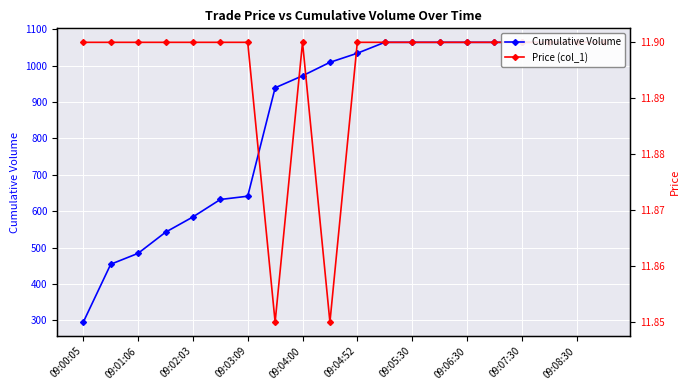

What value does the Cumulative Volume series have at 09:05:30?

1064.0